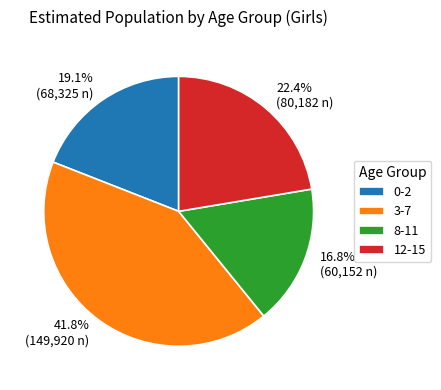

To the nearest percent, what is the difference between the largest and smallest slice percentages?

25%